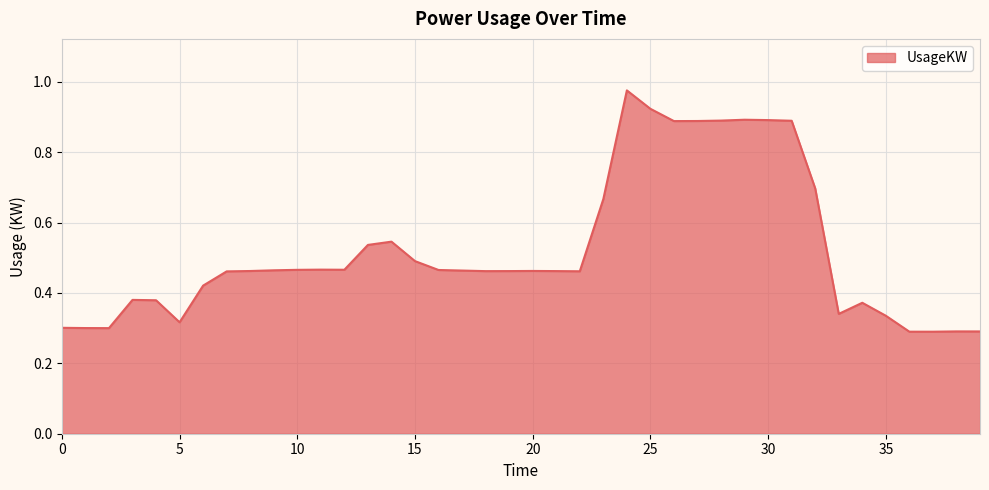

Is this an area chart (filled region under the line)?

Yes